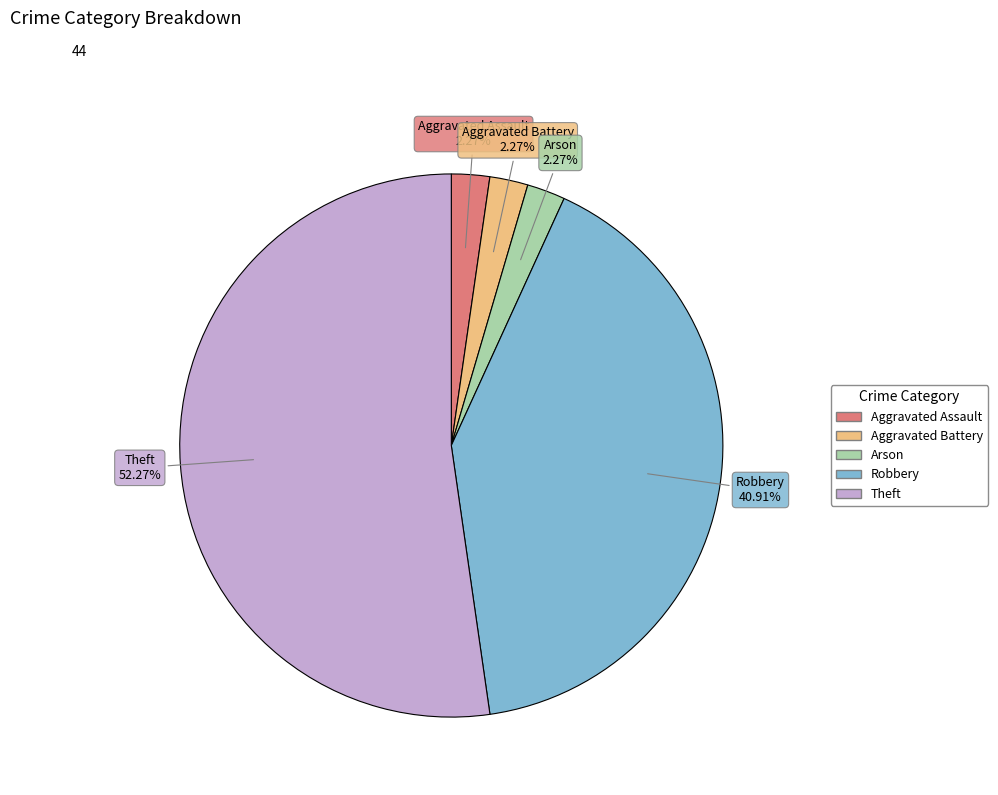

Is it true that Aggravated Battery is 15% of the pie?

False